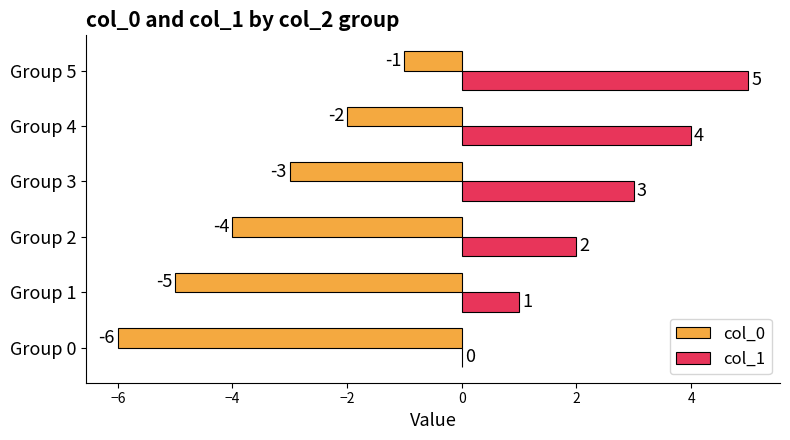

What is the sum of all col_1 values?

15